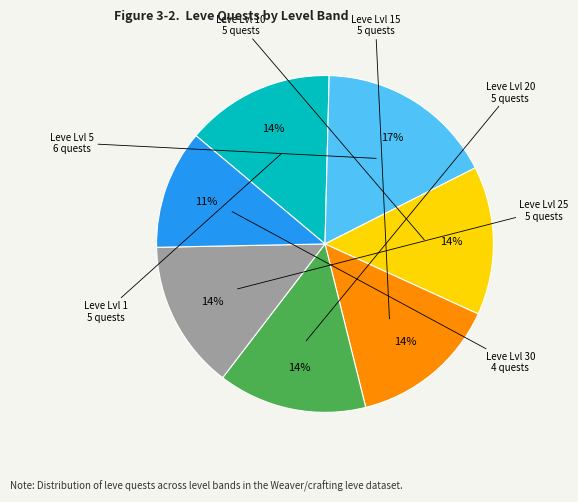

Is there any slice that represents more than half of the pie?

No